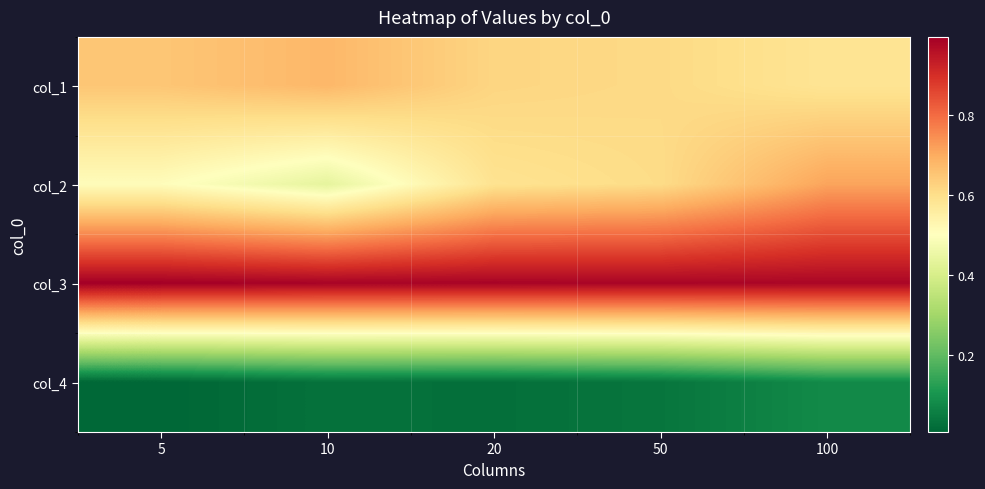

Reading right to left, transcribe all the data shown in this chart.

col_1: 100=0.6	50=0.6	20=0.6	10=0.7	5=0.6
col_2: 100=0.7	50=0.6	20=0.6	10=0.4	5=0.5
col_3: 100=1.0	50=1.0	20=1.0	10=1.0	5=1.0
col_4: 100=0.1	50=0.0	20=0.0	10=0.0	5=0.0